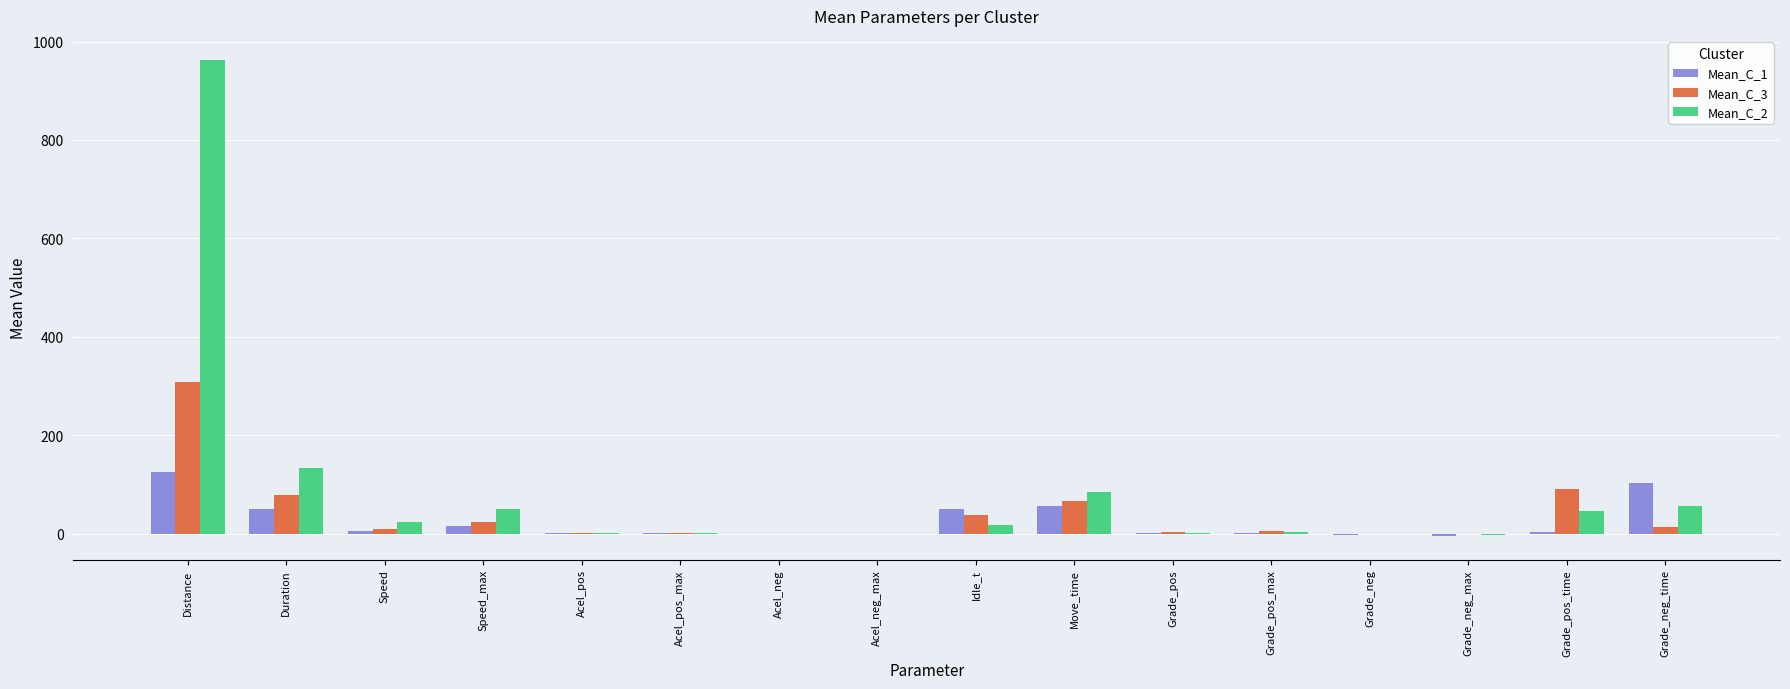

How many data points does each series have?

16